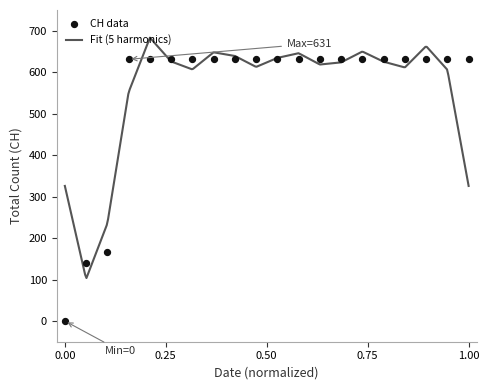

What is the maximum value for Fit (5 harmonics)?

683.3